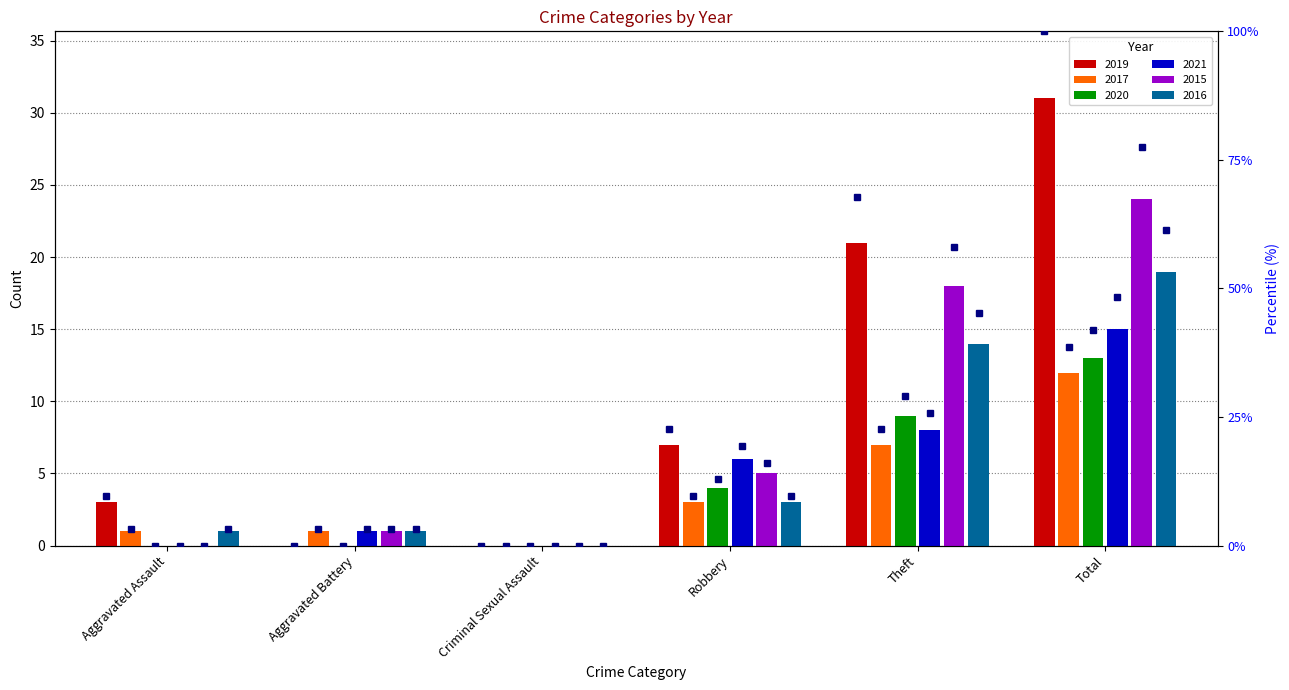

True or false: 2019 has a value of 0 at Aggravated Battery.

True